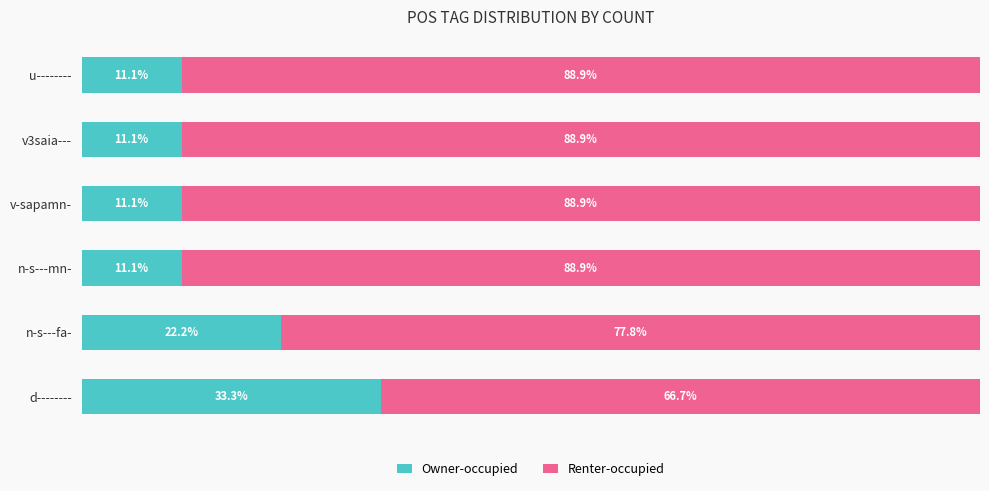

Which category has the highest value in the Owner-occupied series?

d--------